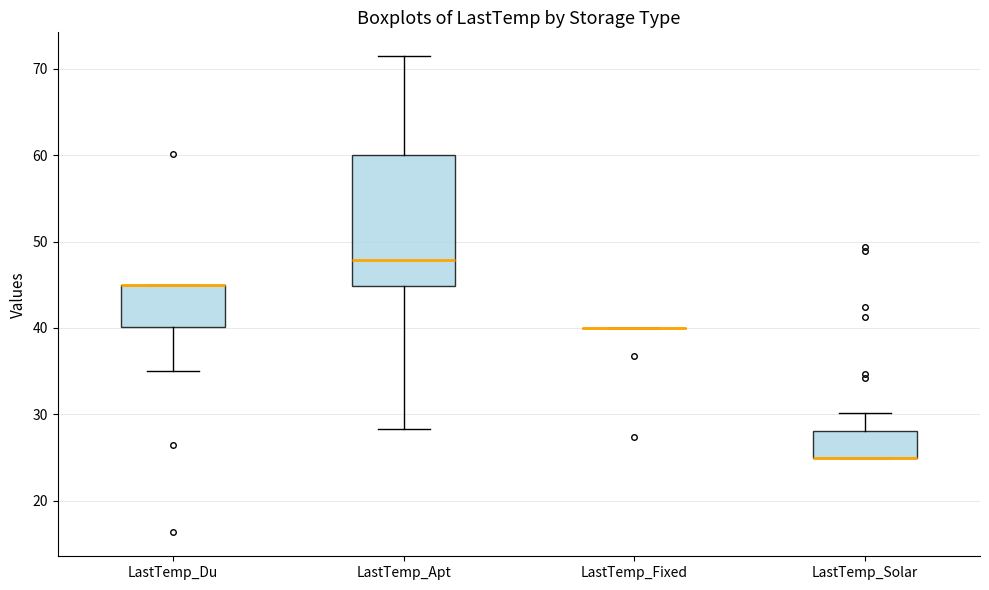

Where does the upper whisker of the box for LastTemp_Solar end on the y-axis? The values are not printed on the chart, so give them approximately, as read against the axis.

30